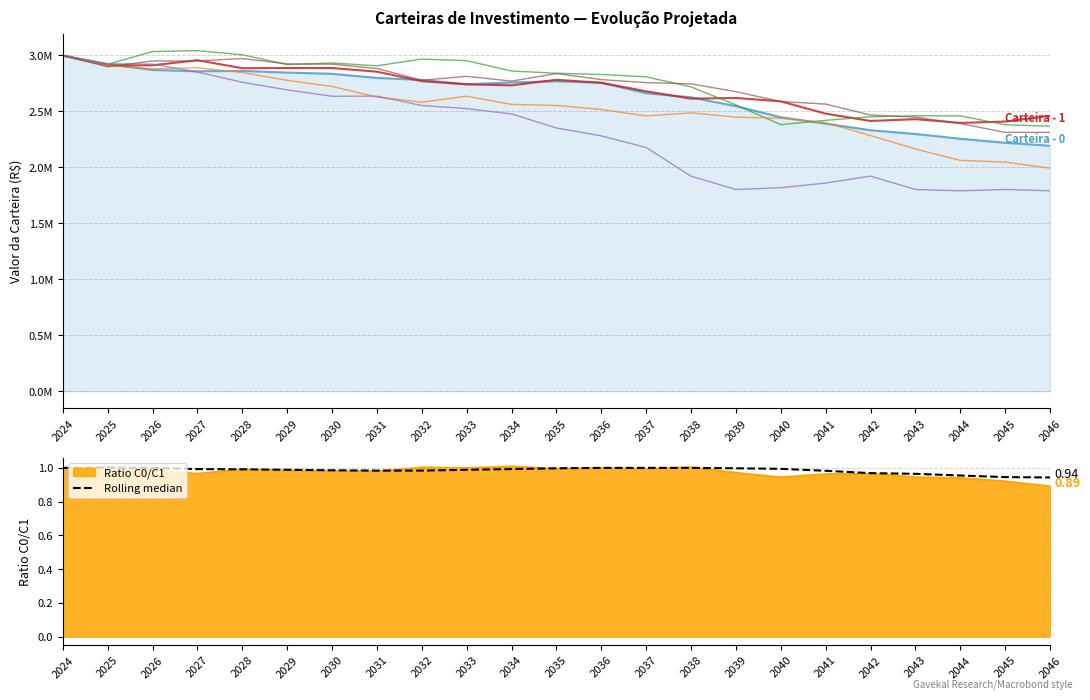

How many interior local valleys does the Carteira - 1 series have?

6